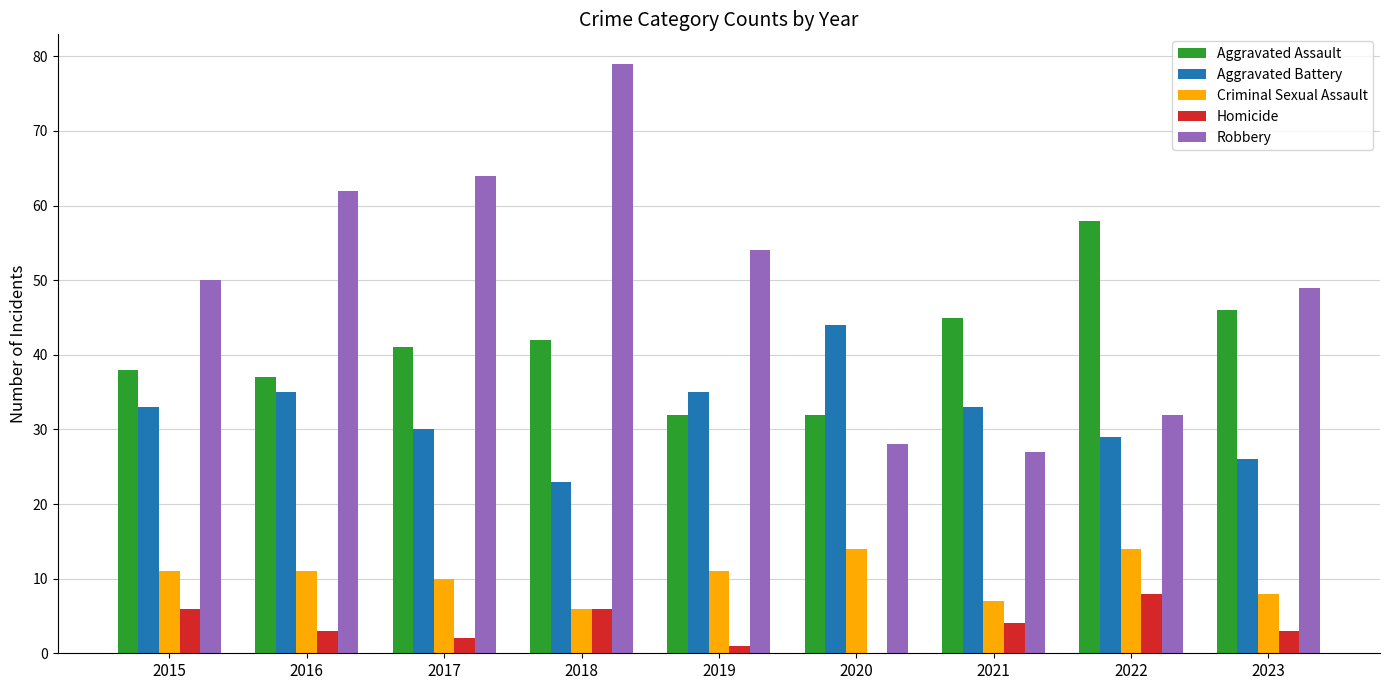

Reading left to right, what are all the values shown in this chart?

Aggravated Assault: 2015=38	2016=37	2017=41	2018=42	2019=32	2020=32	2021=45	2022=58	2023=46
Aggravated Battery: 2015=33	2016=35	2017=30	2018=23	2019=35	2020=44	2021=33	2022=29	2023=26
Criminal Sexual Assault: 2015=11	2016=11	2017=10	2018=6	2019=11	2020=14	2021=7	2022=14	2023=8
Homicide: 2015=6	2016=3	2017=2	2018=6	2019=1	2020=0	2021=4	2022=8	2023=3
Robbery: 2015=50	2016=62	2017=64	2018=79	2019=54	2020=28	2021=27	2022=32	2023=49